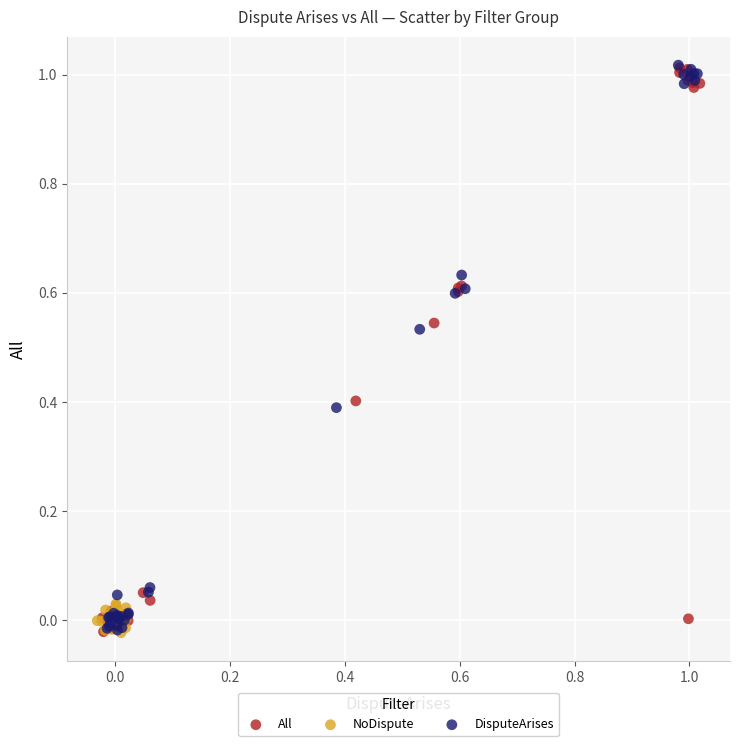

What are all the series names shown in the legend?

All, NoDispute, DisputeArises